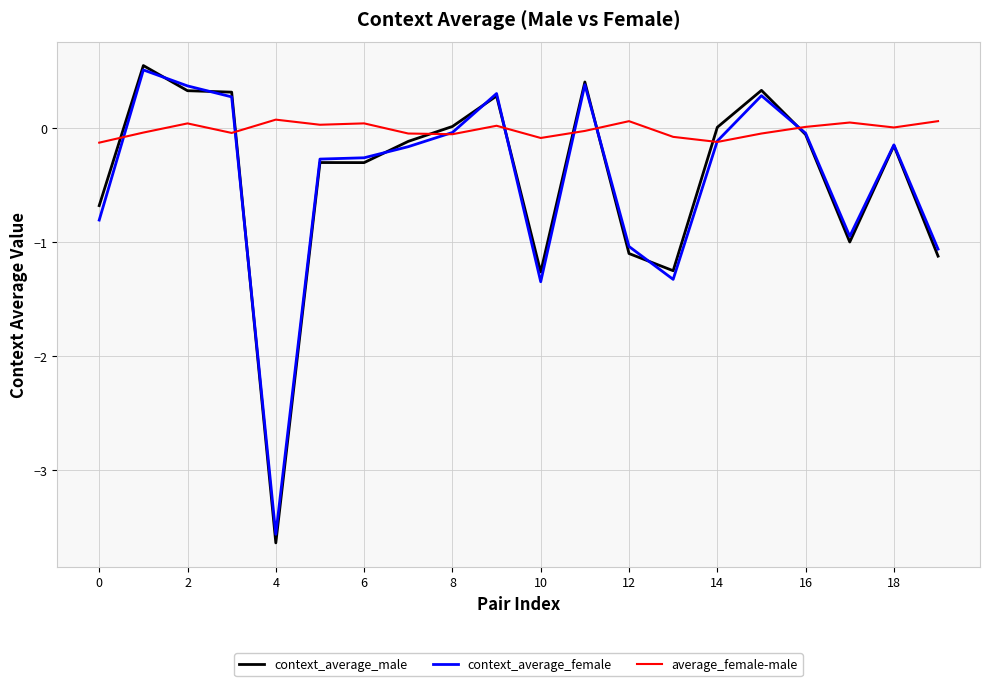

In average_female-male, how many points are higher than both neighbors (excluding endpoints)?

6